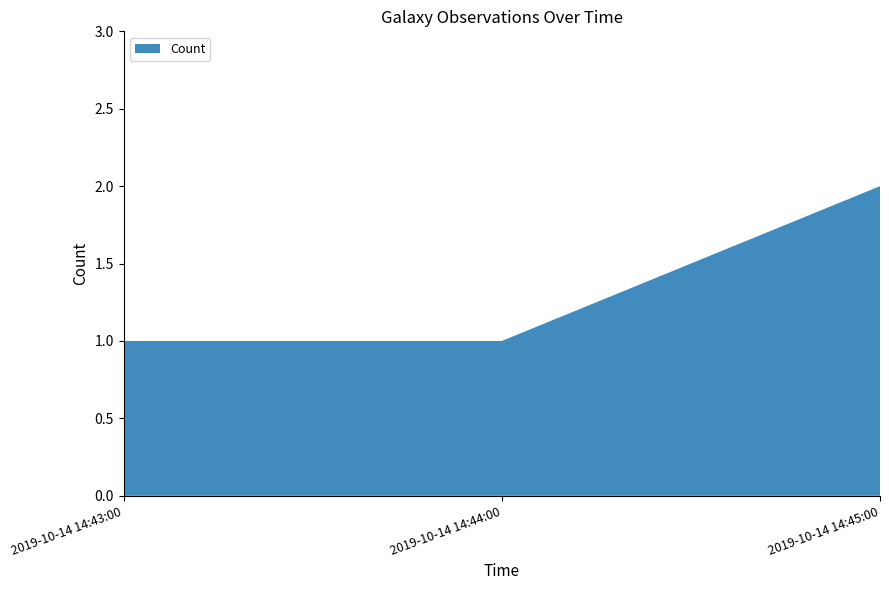

Reading left to right, transcribe all the data shown in this chart.

1	1	2